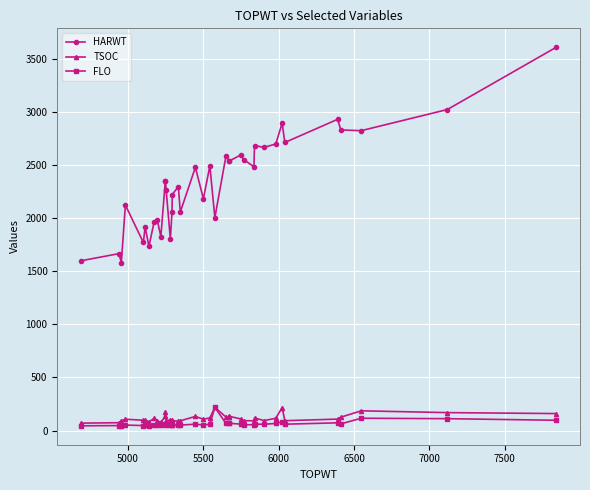

The HARWT series shows 4044 at 33. True or false?

False